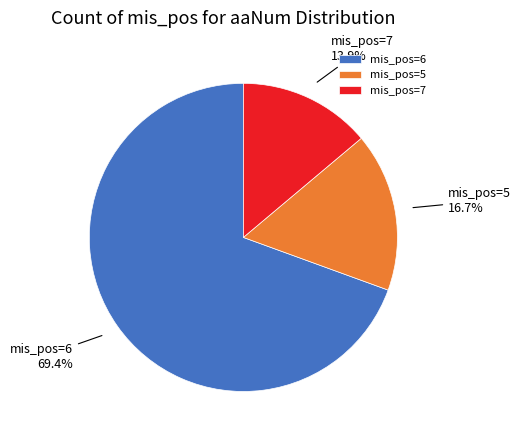

Between mis_pos=7 and mis_pos=5, which is larger?

mis_pos=5